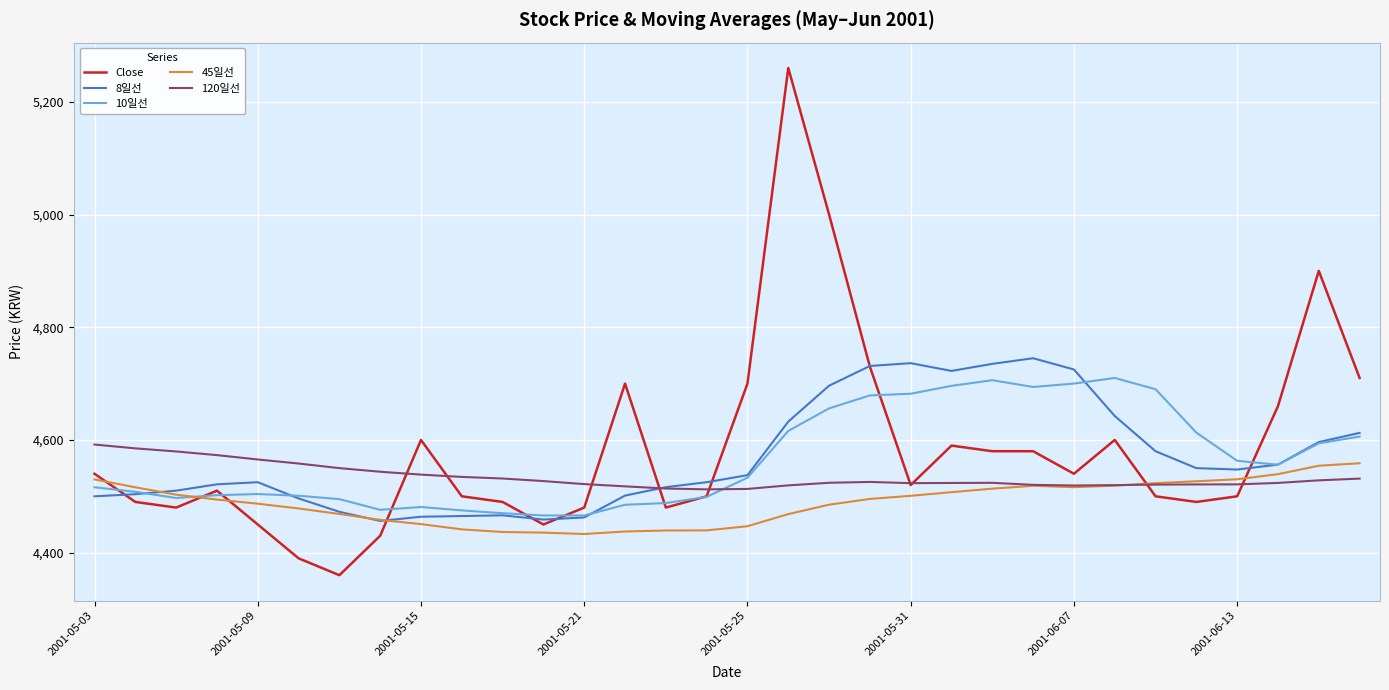

True or false: 10일선 has more than 2 points higher than both neighbors.

True